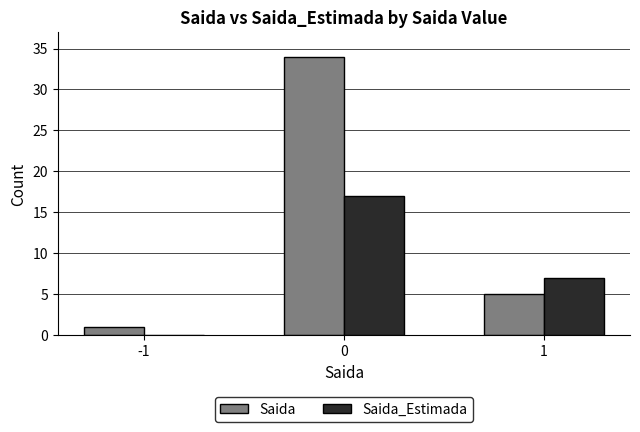

Is the value of Saida at -1 greater than the value of Saida_Estimada at -1?

Yes